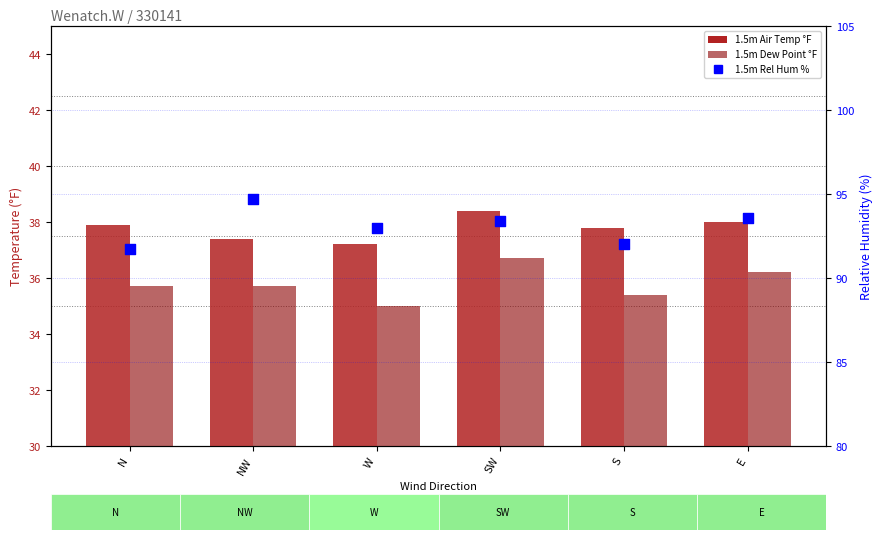

Which series reaches the maximum Y coordinate?

1.5m Rel Hum %